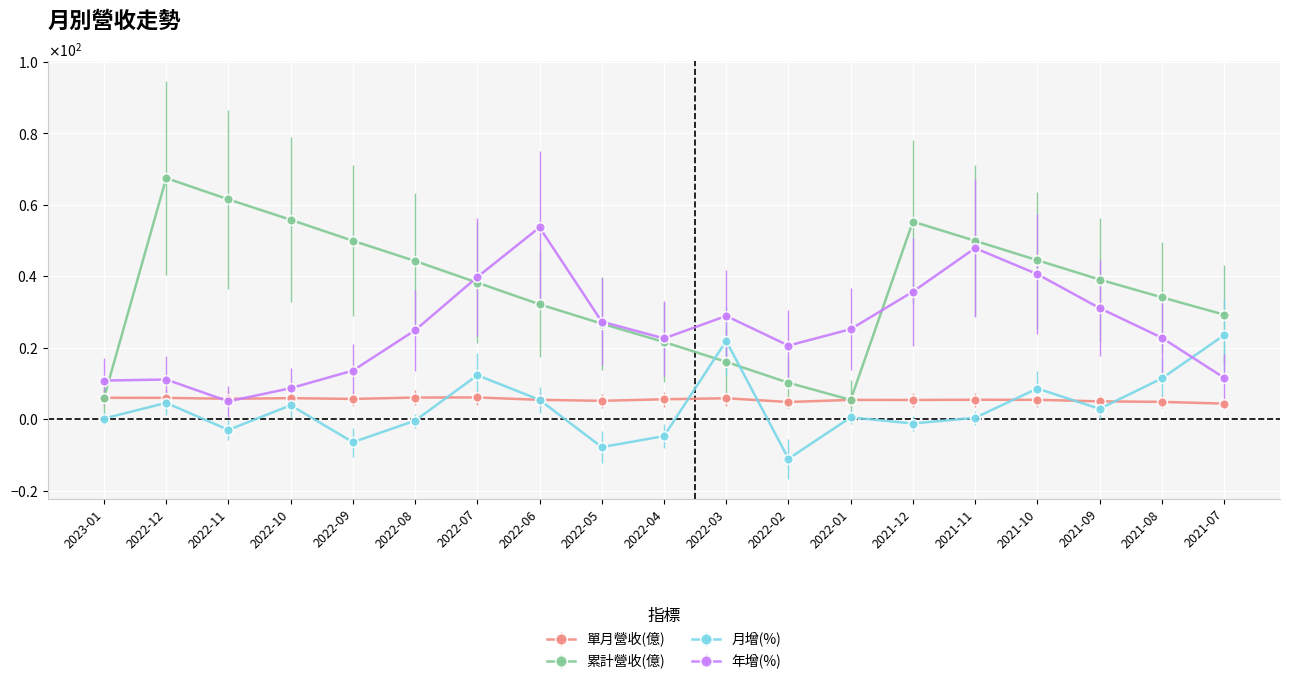

Which series has the largest total across all categories?

累計營收(億)